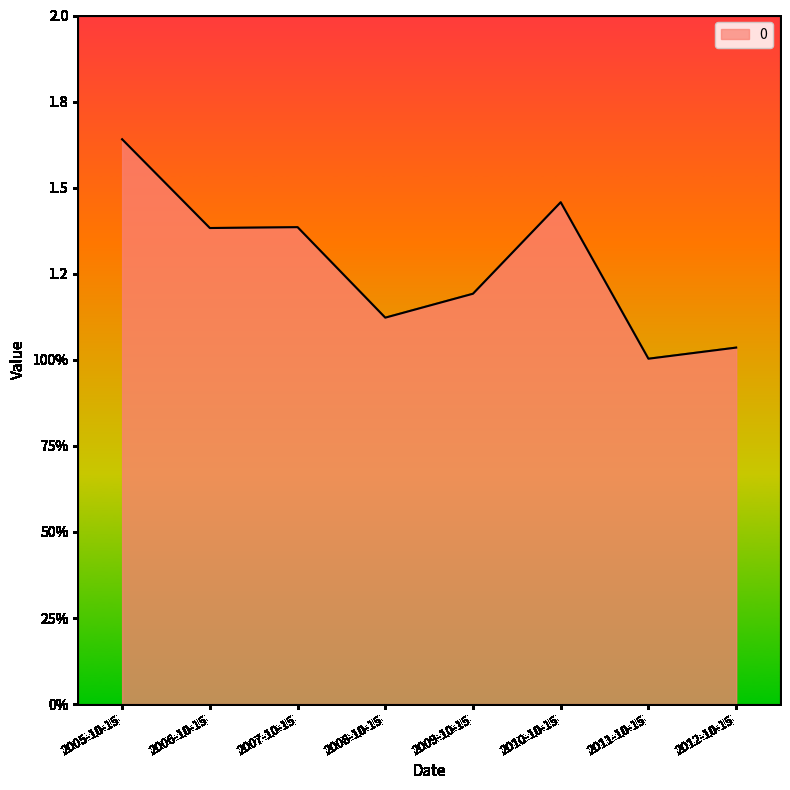

Between 2005-10-15 and 2010-10-15, which is larger?

2005-10-15